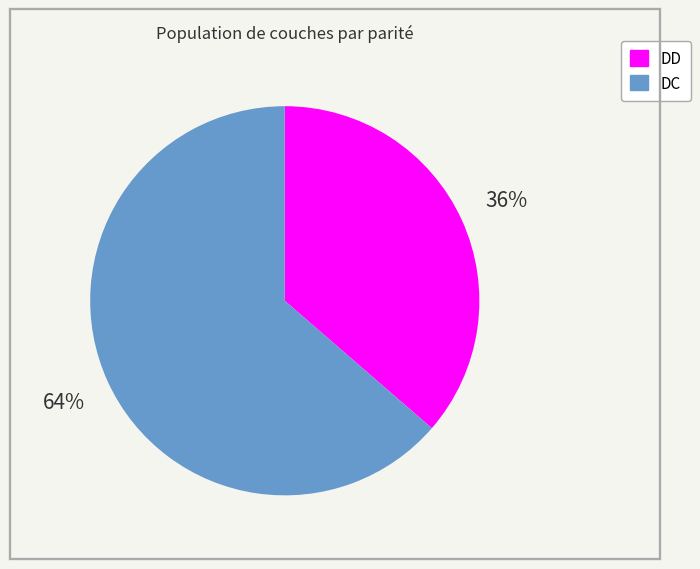

Which has a higher value, DD or DC?

DC